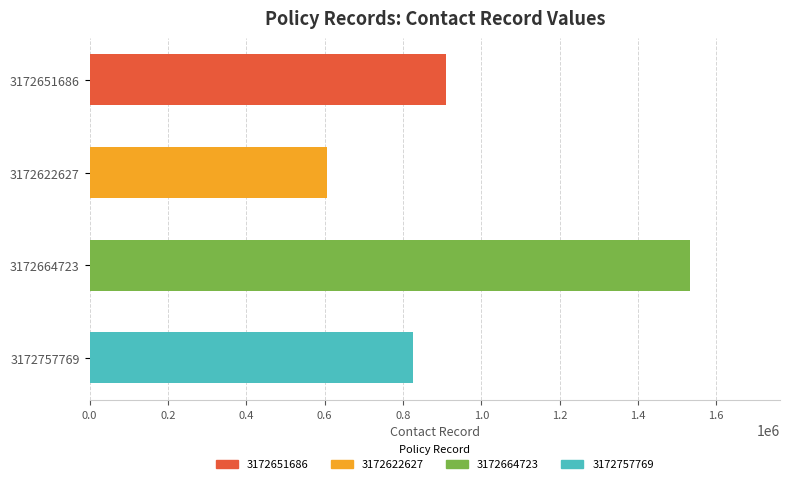

Reading top to bottom, transcribe all the data shown in this chart.

3172651686=910101	3172622627=606201	3172664723=1532701	3172757769=824501